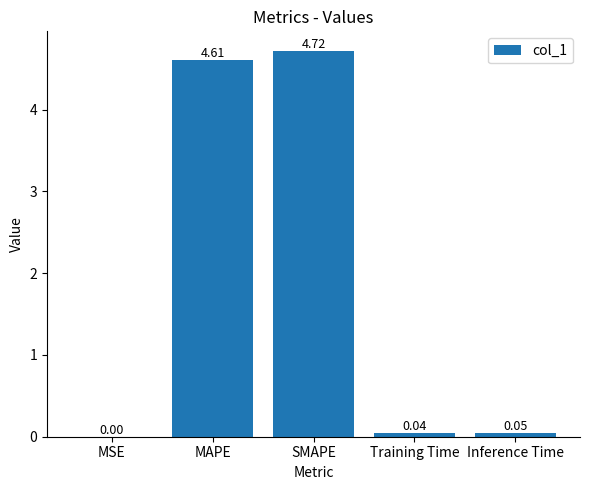

What is the ratio of the value at SMAPE to the value at MAPE?

1.0